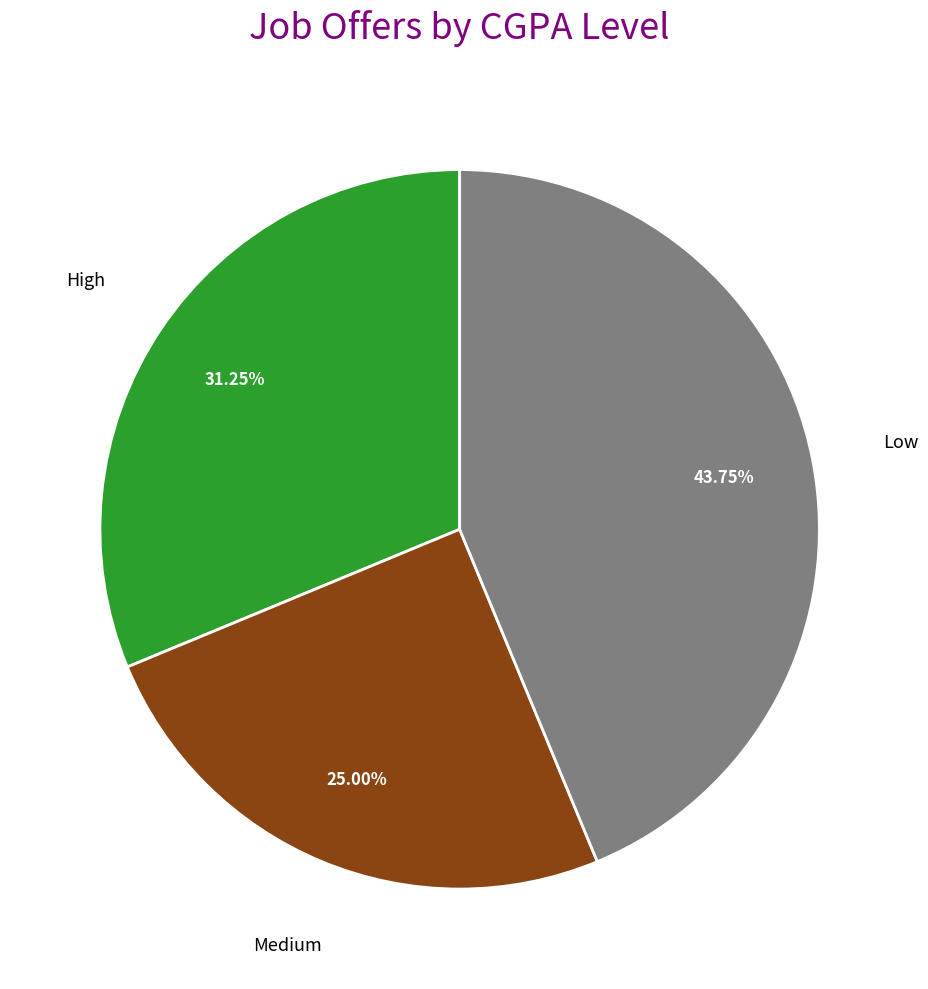

To the nearest percent, what portion does Low represent?

44%